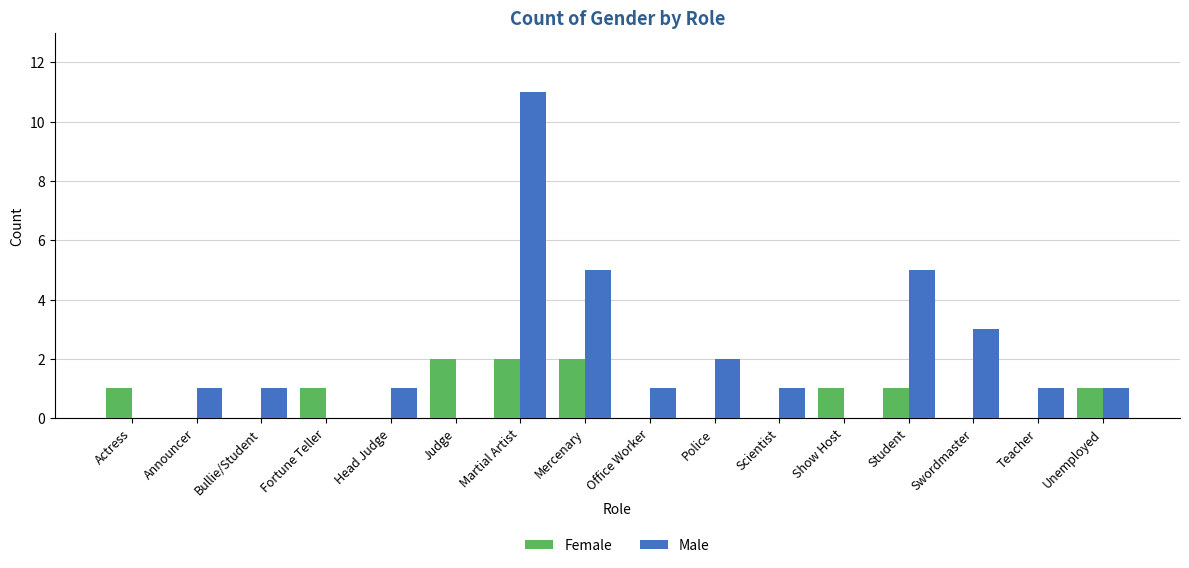

What is the sum of all Female values?

11